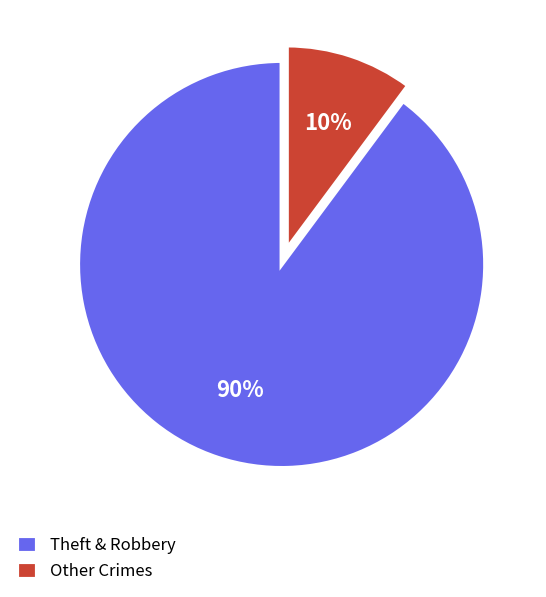

The Other Crimes slice represents 10% of the pie. True or false?

True